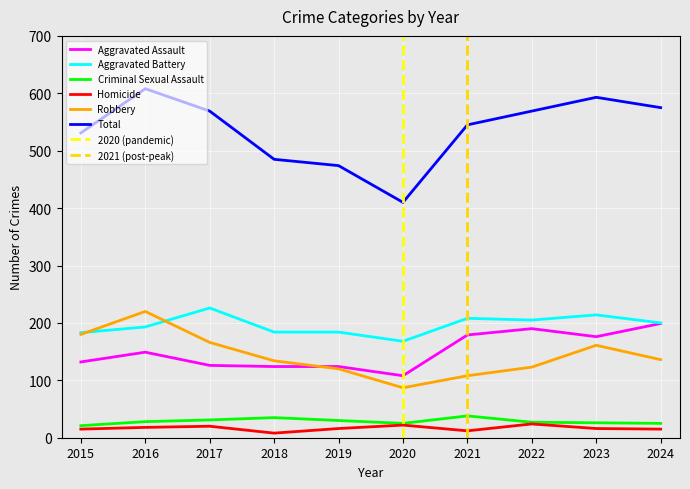

Reading left to right, list all the values displayed in this chart.

Aggravated Assault: 132	149	126	124	124	108	179	190	176	199
Aggravated Battery: 183	193	226	184	184	168	208	205	214	200
Criminal Sexual Assault: 21	28	31	35	30	25	38	27	26	25
Homicide: 15	18	20	8	16	22	12	24	16	15
Robbery: 180	220	166	134	120	87	108	123	161	136
Total: 531	608	569	485	474	410	545	569	593	575